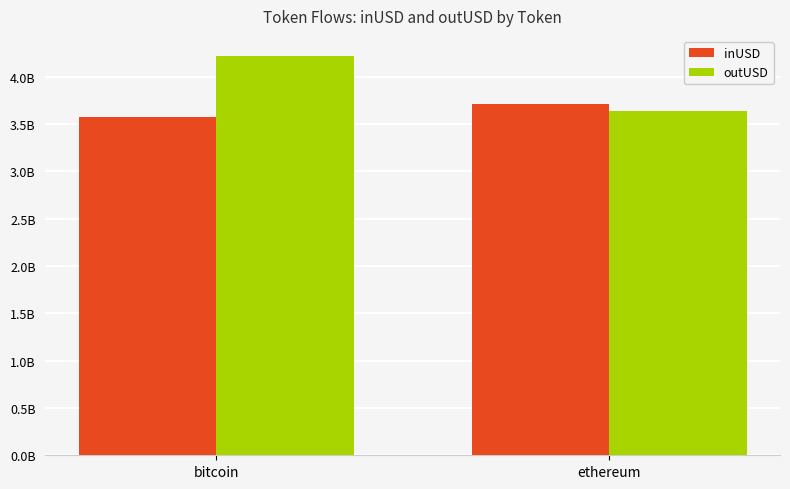

Does the chart contain any negative values?

No